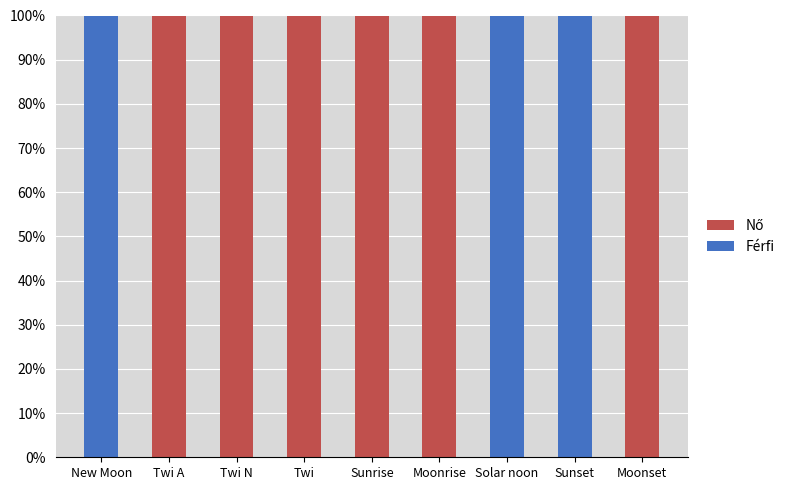

Reading right to left, transcribe the values for Férfi.

Moonset=0	Sunset=100	Solar noon=100	Moonrise=0	Sunrise=0	Twi=0	Twi N=0	Twi A=0	New Moon=100